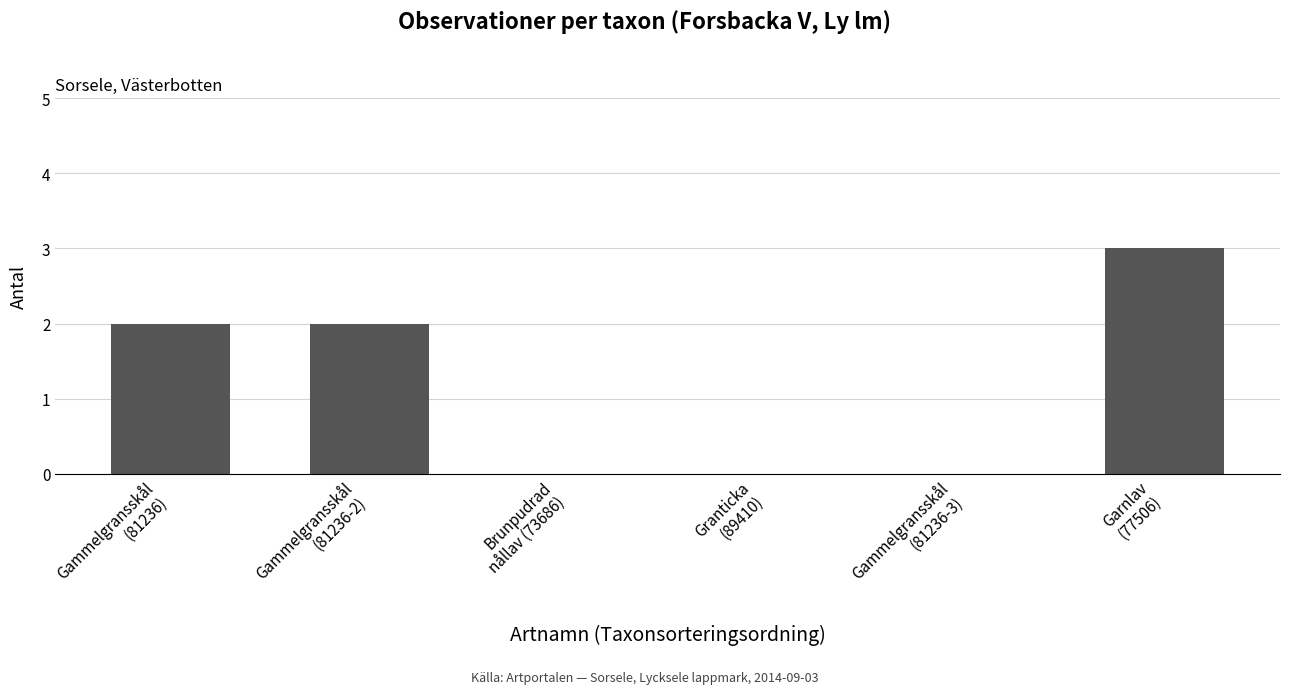

The value at Garnlav
(77506) is 3. True or false?

True